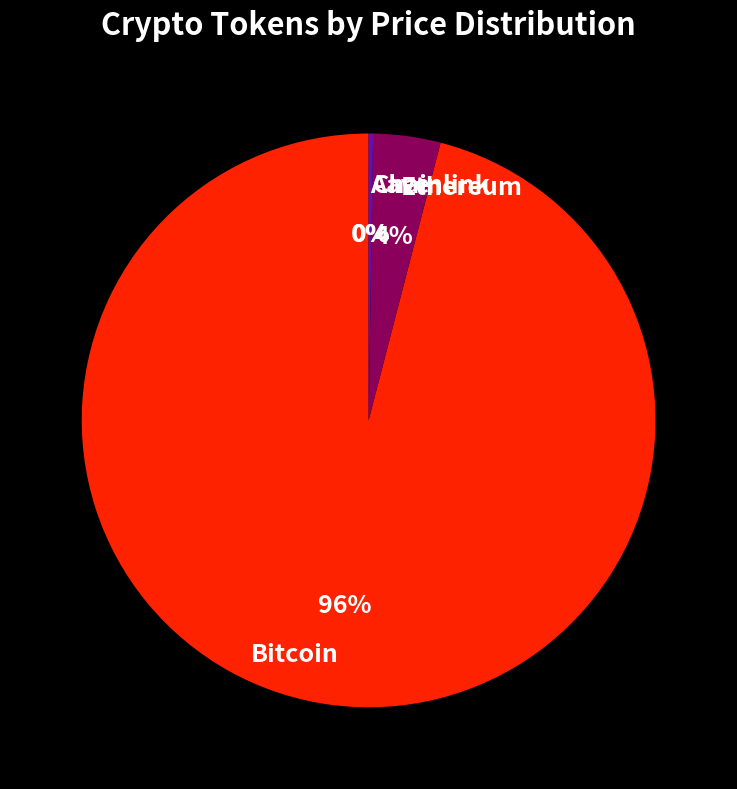

Is there any slice that represents more than half of the pie?

Yes